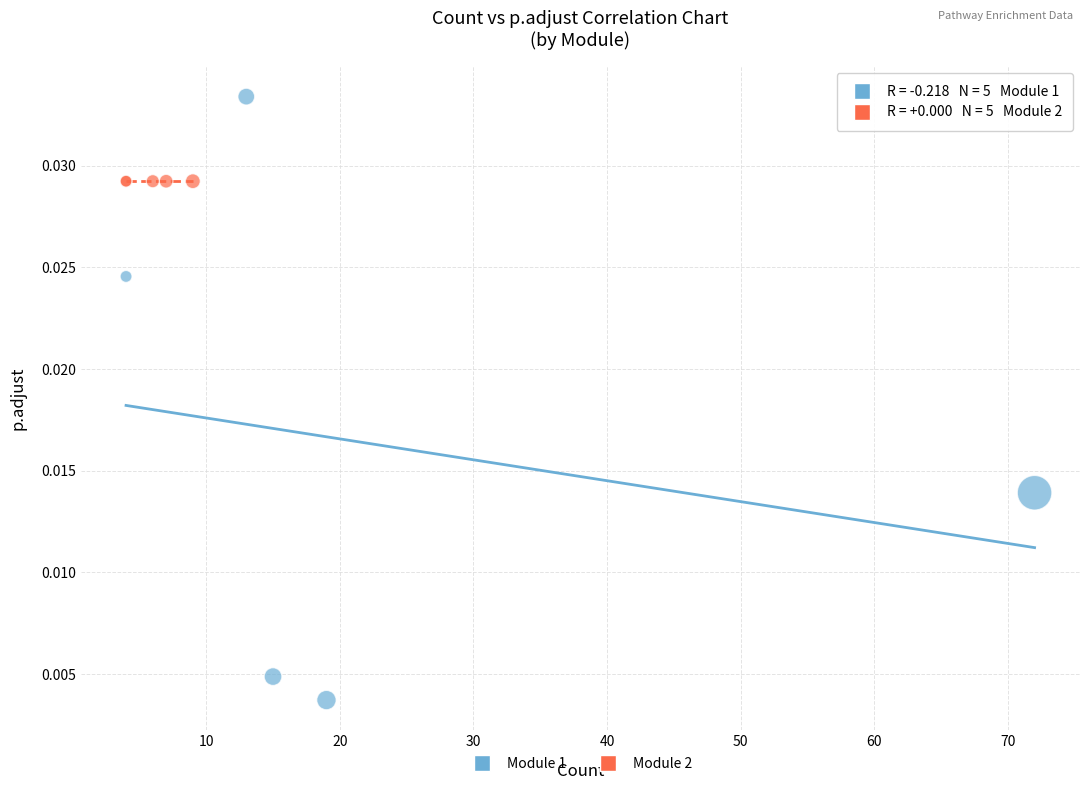

Which series contains the lowest Y value?

Module 1